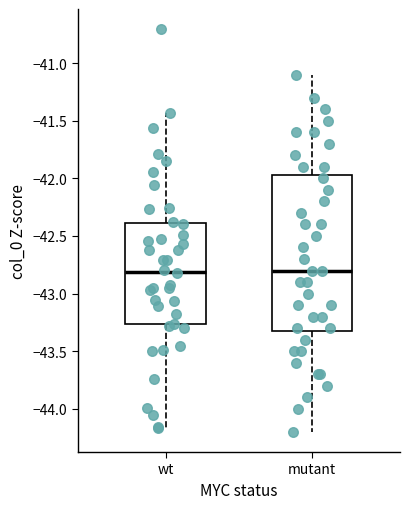

Reading left to right, transcribe this box plot: for each box, give where its median line is, the range the box spans, and where its two whiskers end, as read against the y-axis. The values are not printed on the chart, so give them approximately, as read against the axis.

wt: median -42.80, box -43.25 to -42.40, whiskers -44.15 to -41.45
mutant: median -42.80, box -43.30 to -41.95, whiskers -44.20 to -41.10